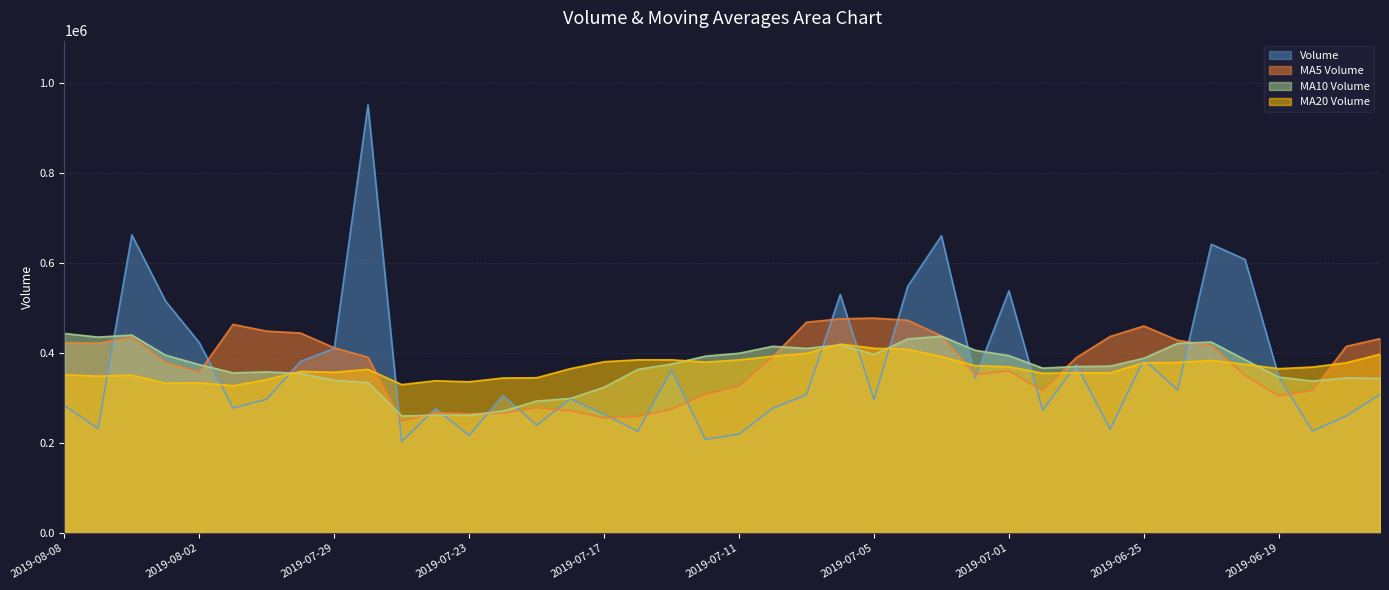

At which category does volume reach its first local peak?

2019-08-06